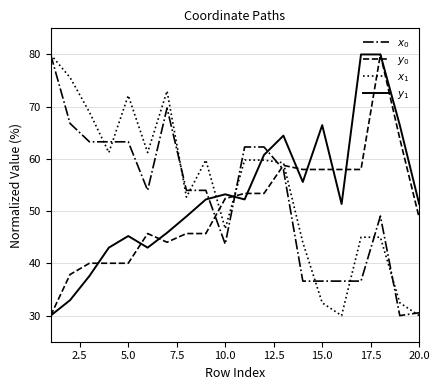

Count the number of data series in this chart.

4